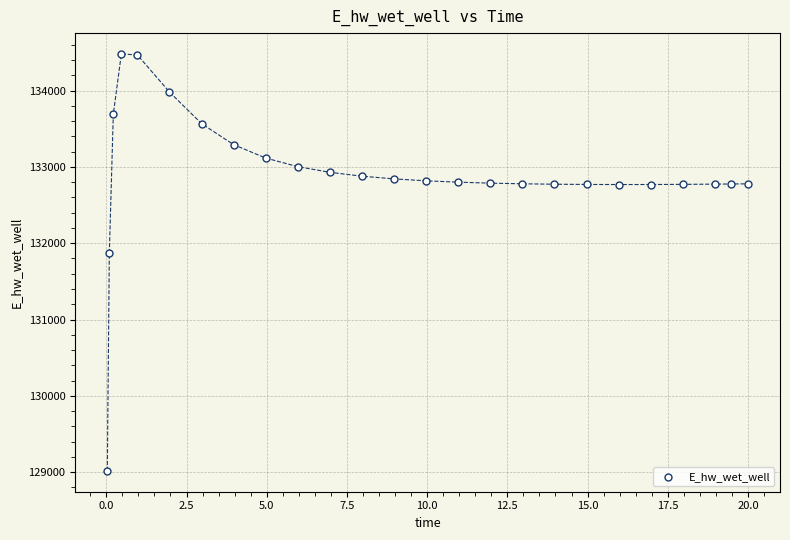

What is the range of X values (max minus min)?

20.0